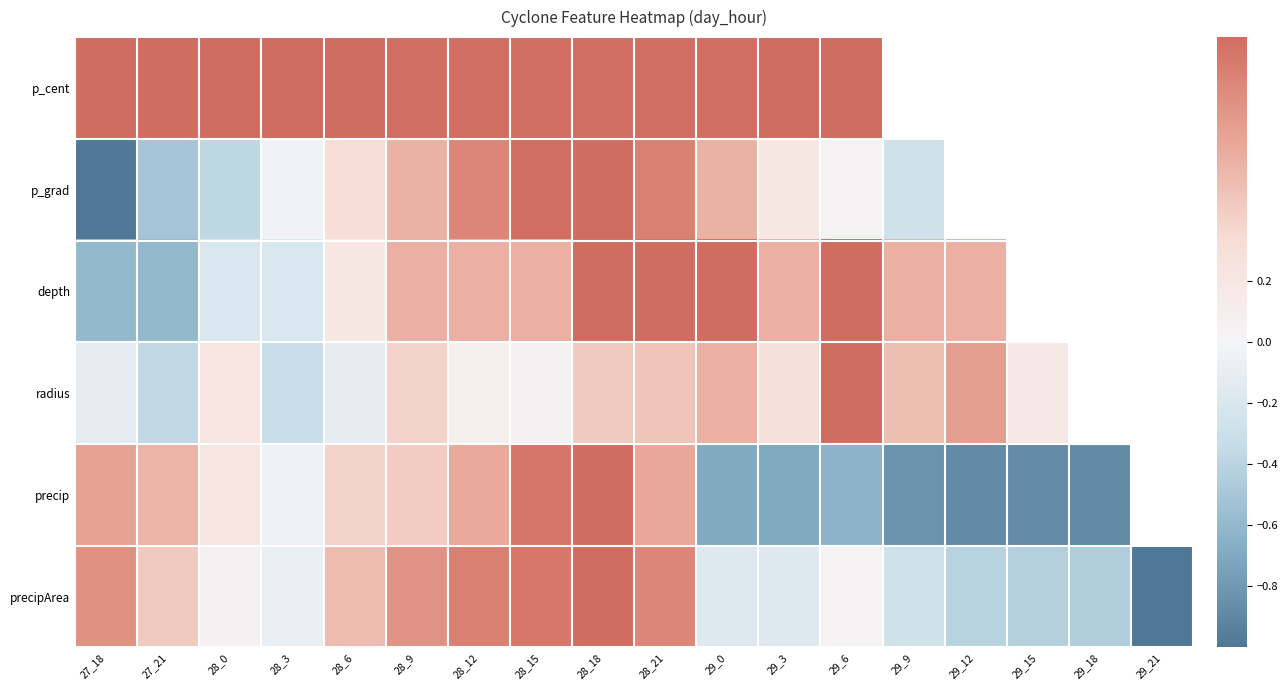

Reading left to right, what are all the values shown in this chart?

p_cent: 27_18=1.0	27_21=1.0	28_0=1.0	28_3=1.0	28_6=1.0	28_9=1.0	28_12=1.0	28_15=1.0	28_18=1.0	28_21=1.0	29_0=1.0	29_3=1.0	29_6=1.0	29_9=1.0	29_12=1.0	29_15=1.0	29_18=1.0	29_21=-1.0
p_grad: 27_18=-1.0	27_21=-0.5	28_0=-0.4	28_3=-0.0	28_6=0.3	28_9=0.6	28_12=0.9	28_15=1.0	28_18=1.0	28_21=0.9	29_0=0.6	29_3=0.2	29_6=0.0	29_9=-0.3	29_12=-0.6	29_15=-0.8	29_18=-1.0	29_21=-1.0
depth: 27_18=-0.6	27_21=-0.6	28_0=-0.2	28_3=-0.2	28_6=0.2	28_9=0.6	28_12=0.6	28_15=0.6	28_18=1.0	28_21=1.0	29_0=1.0	29_3=0.6	29_6=1.0	29_9=0.6	29_12=0.6	29_15=0.2	29_18=0.2	29_21=-1.0
radius: 27_18=-0.1	27_21=-0.4	28_0=0.2	28_3=-0.3	28_6=-0.1	28_9=0.4	28_12=0.1	28_15=0.0	28_18=0.4	28_21=0.5	29_0=0.6	29_3=0.3	29_6=1.0	29_9=0.5	29_12=0.7	29_15=0.2	29_18=0.3	29_21=-1.0
precip: 27_18=0.7	27_21=0.6	28_0=0.2	28_3=-0.0	28_6=0.4	28_9=0.4	28_12=0.6	28_15=0.9	28_18=1.0	28_21=0.7	29_0=-0.7	29_3=-0.7	29_6=-0.6	29_9=-0.8	29_12=-0.9	29_15=-0.9	29_18=-0.9	29_21=-1.0
precipArea: 27_18=0.8	27_21=0.4	28_0=0.0	28_3=-0.1	28_6=0.5	28_9=0.8	28_12=0.9	28_15=0.9	28_18=1.0	28_21=0.8	29_0=-0.2	29_3=-0.2	29_6=0.0	29_9=-0.3	29_12=-0.4	29_15=-0.4	29_18=-0.5	29_21=-1.0